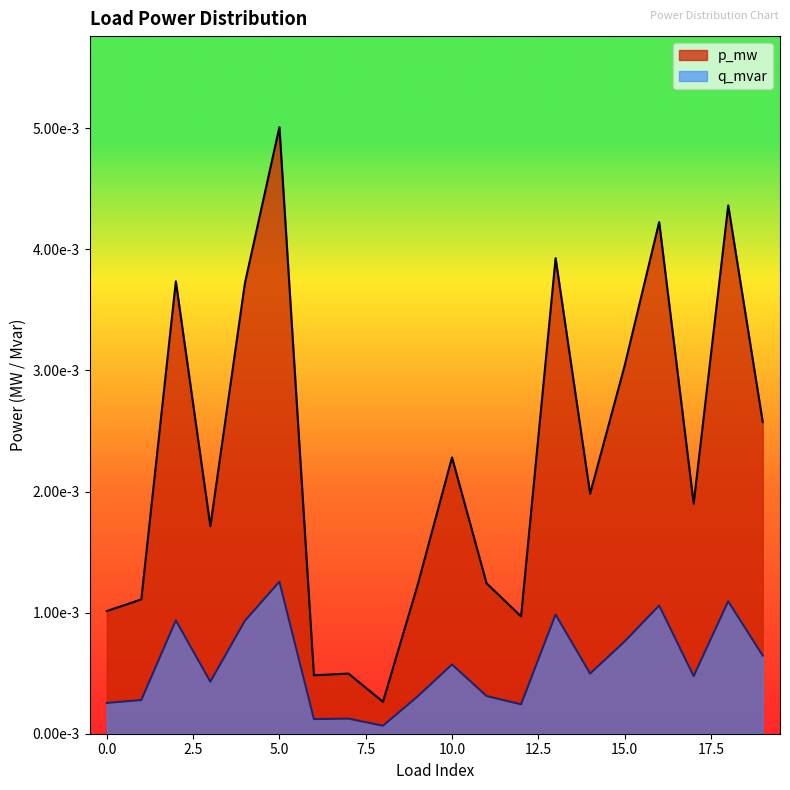

At which category does the chart reach its peak across all series?

5